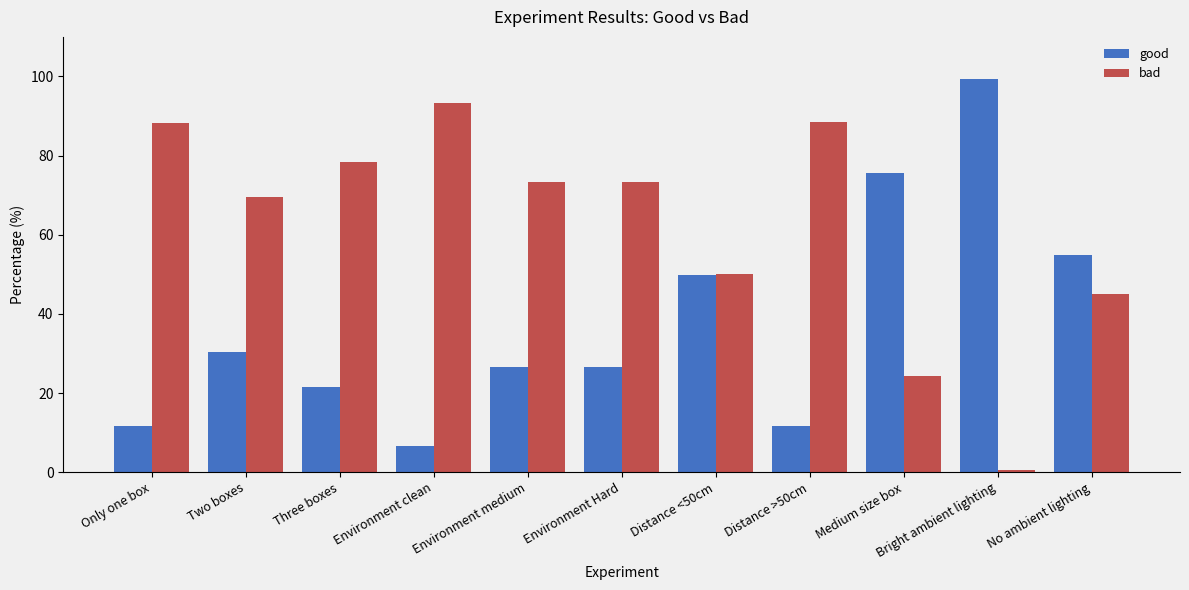

What is the difference between the second highest and minimum values in the good series?

69.0